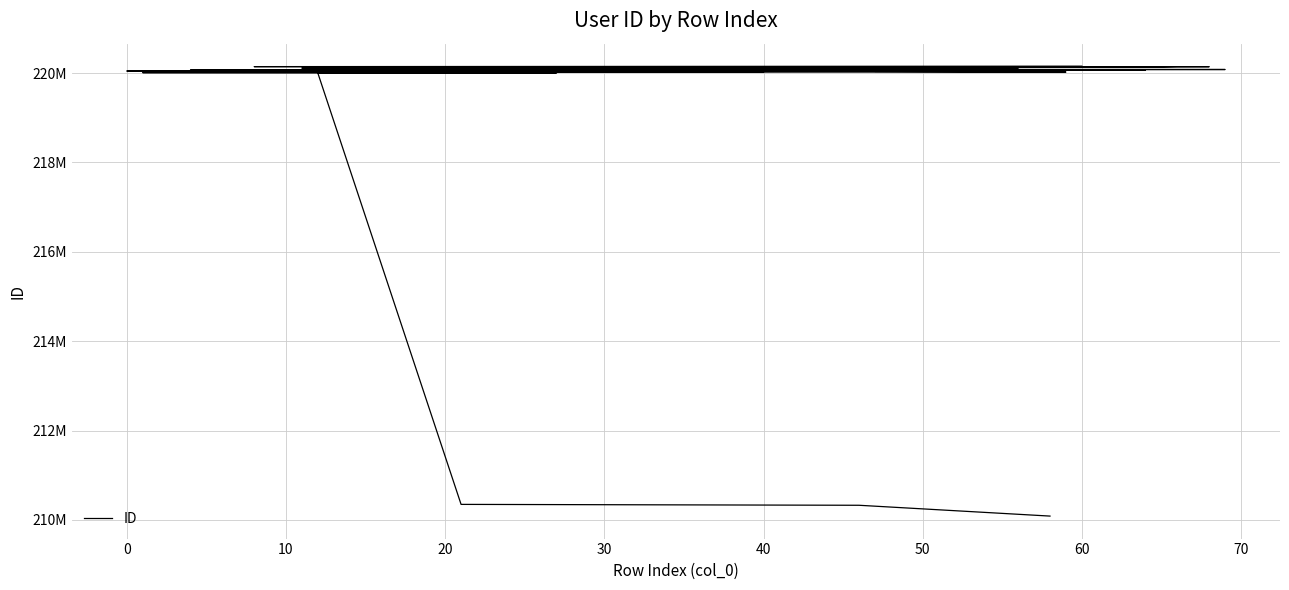

Does the chart display data point markers on the line(s)?

No